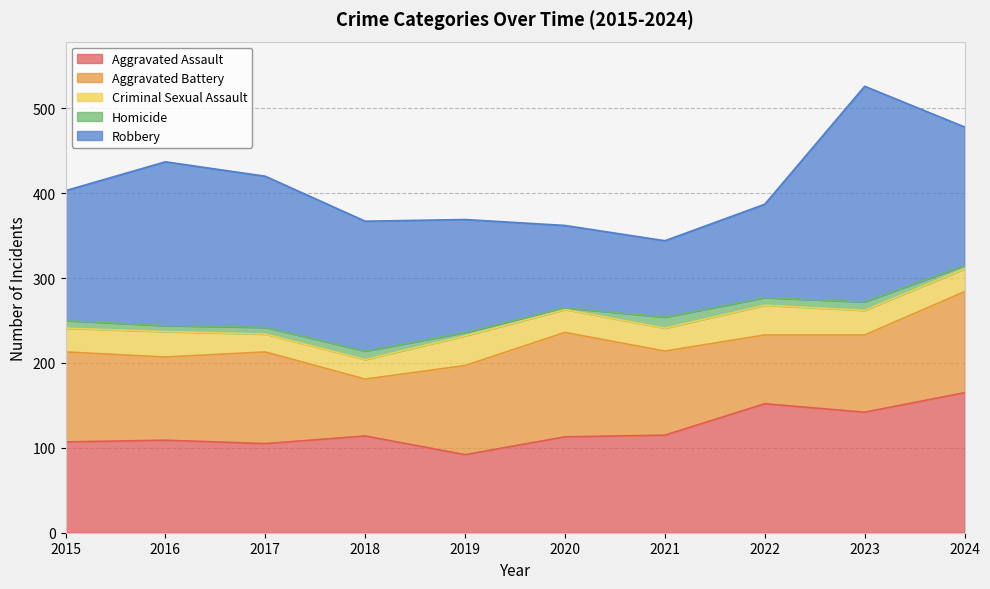

How many values in the Robbery series exceed 153?

4